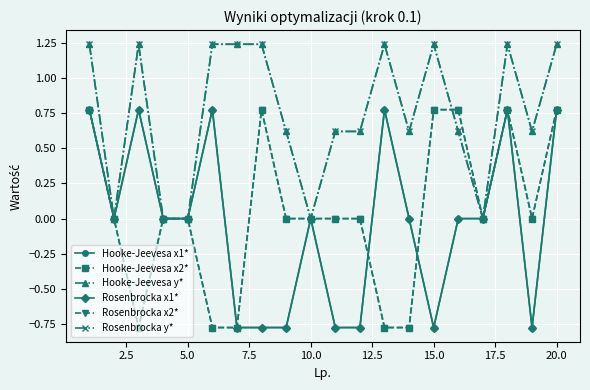

Which series ends up on top after the final intersection of Hooke-Jeevesa x2* and Rosenbrocka y*?

Rosenbrocka y*